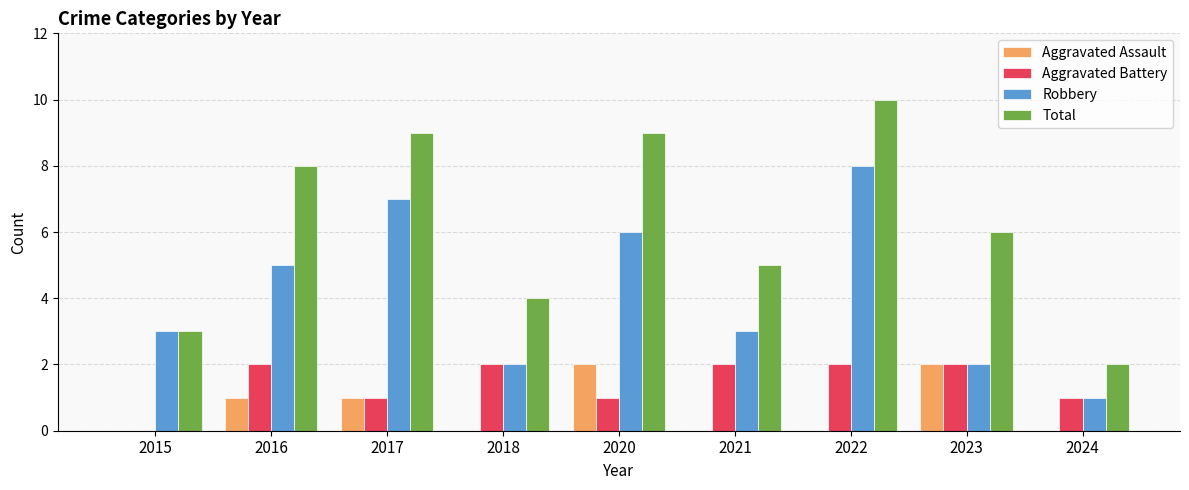

What is the greatest value displayed?

10